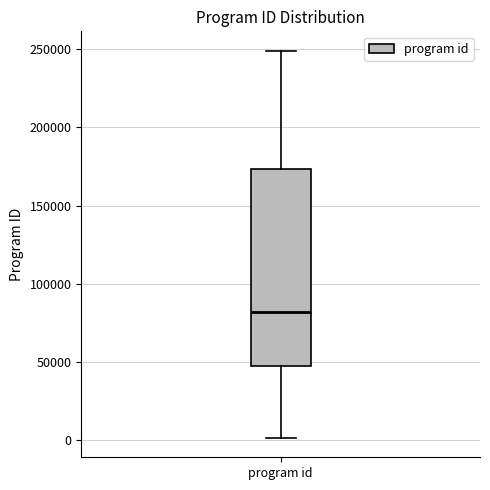

Where is the upper edge of the box for program id on the y-axis? The values are not printed on the chart, so give them approximately, as read against the axis.

175000